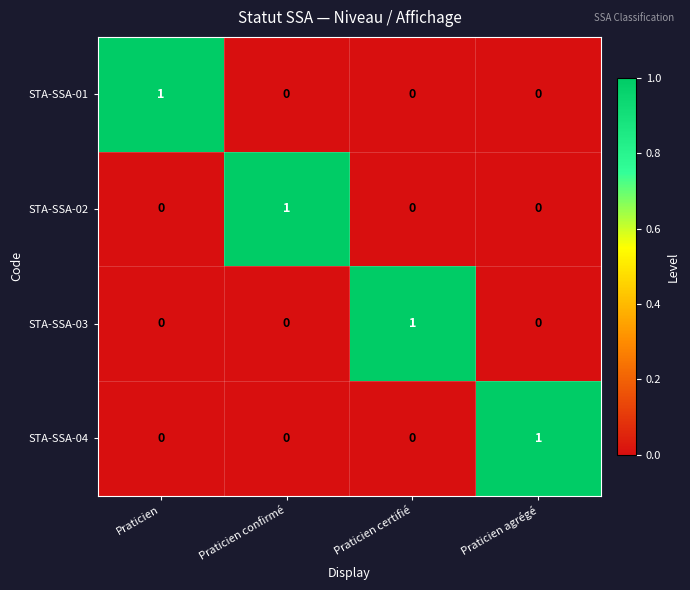

The value of STA-SSA-01 at Praticien agrégé is 1. True or false?

False